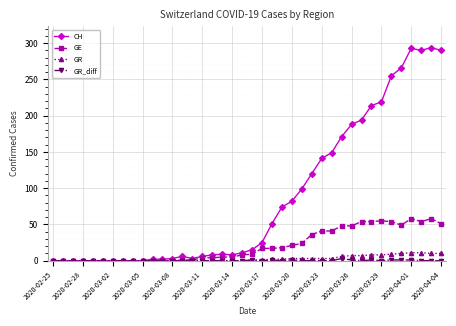

At how many categories does at least one series exceed 85?

15